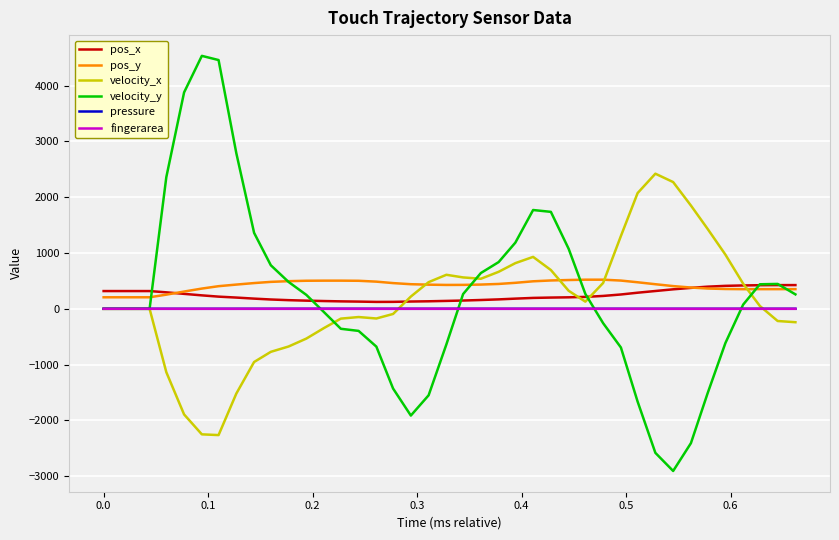

At how many categories does at least one series exceed 3933?

2